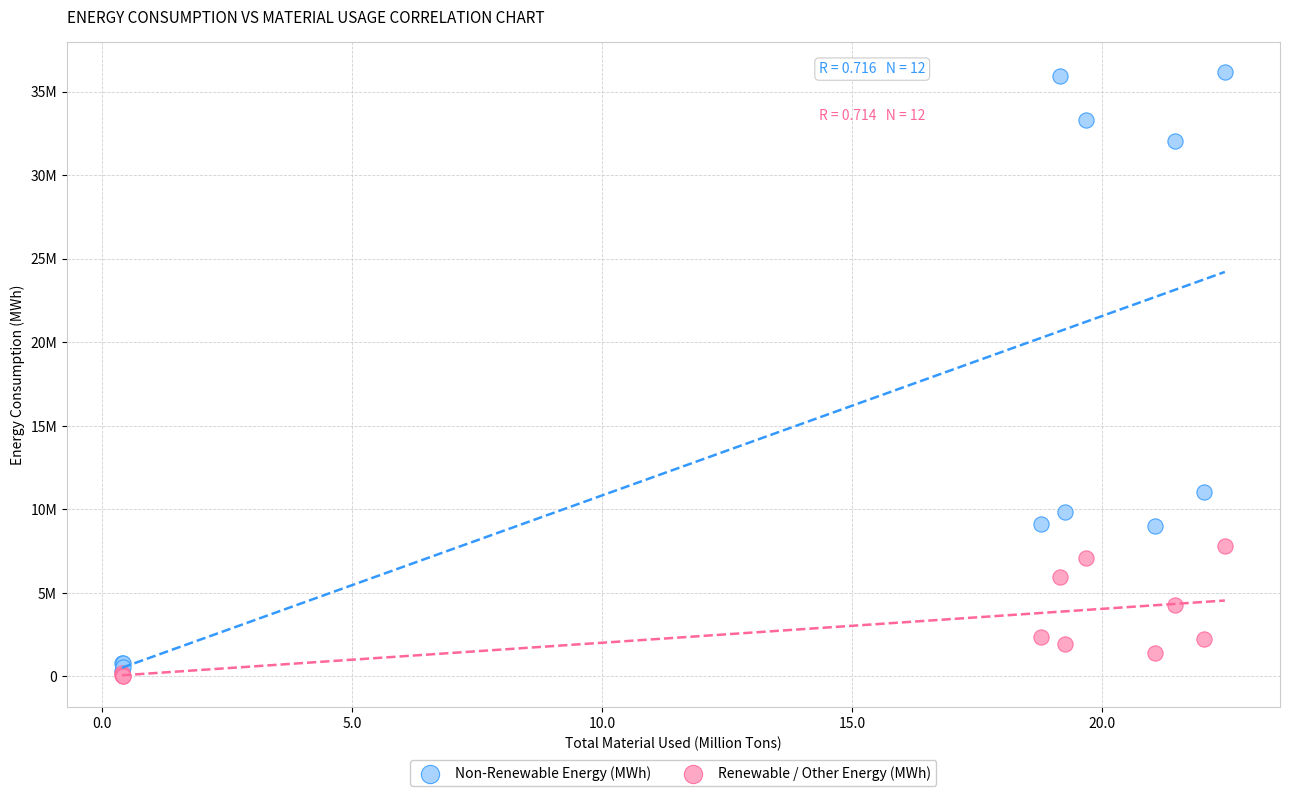

What are all the series names shown in the legend?

Non-Renewable Energy (MWh), Renewable / Other Energy (MWh)